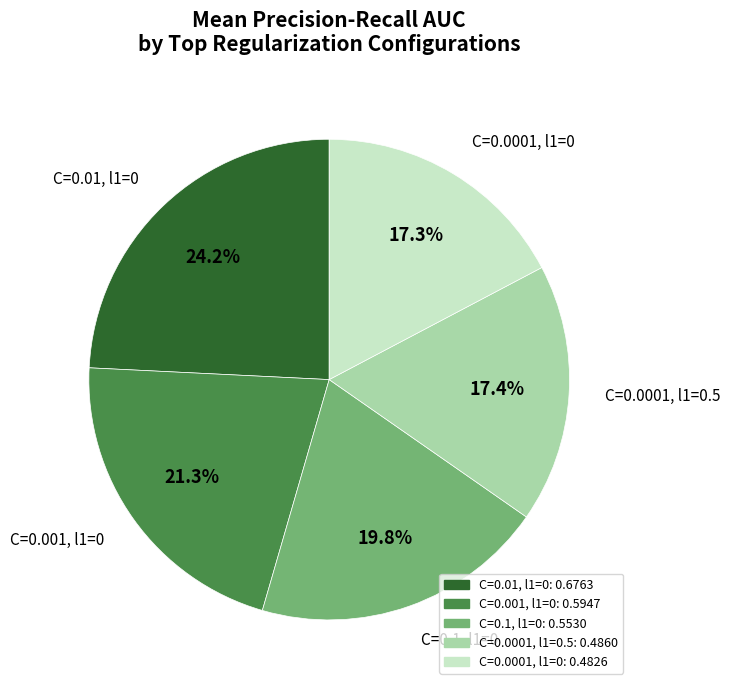

Is there a majority slice in this chart?

No